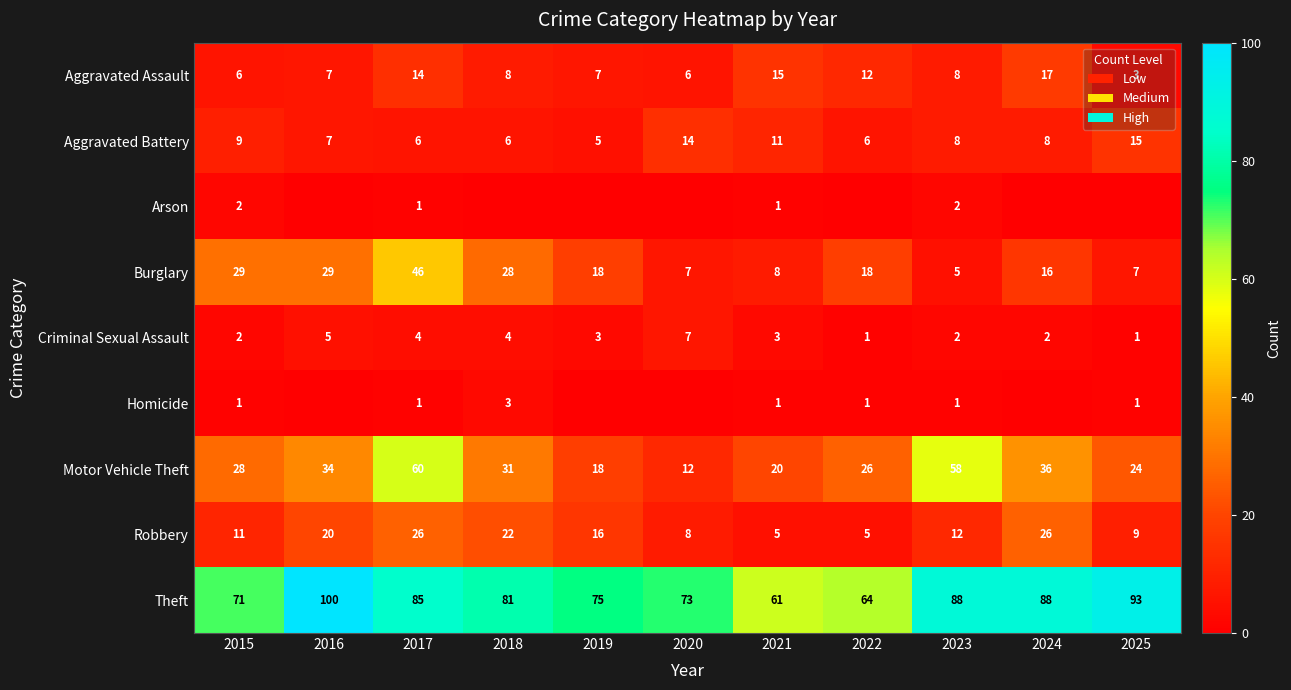

At which label does Burglary reach its minimum?

2023